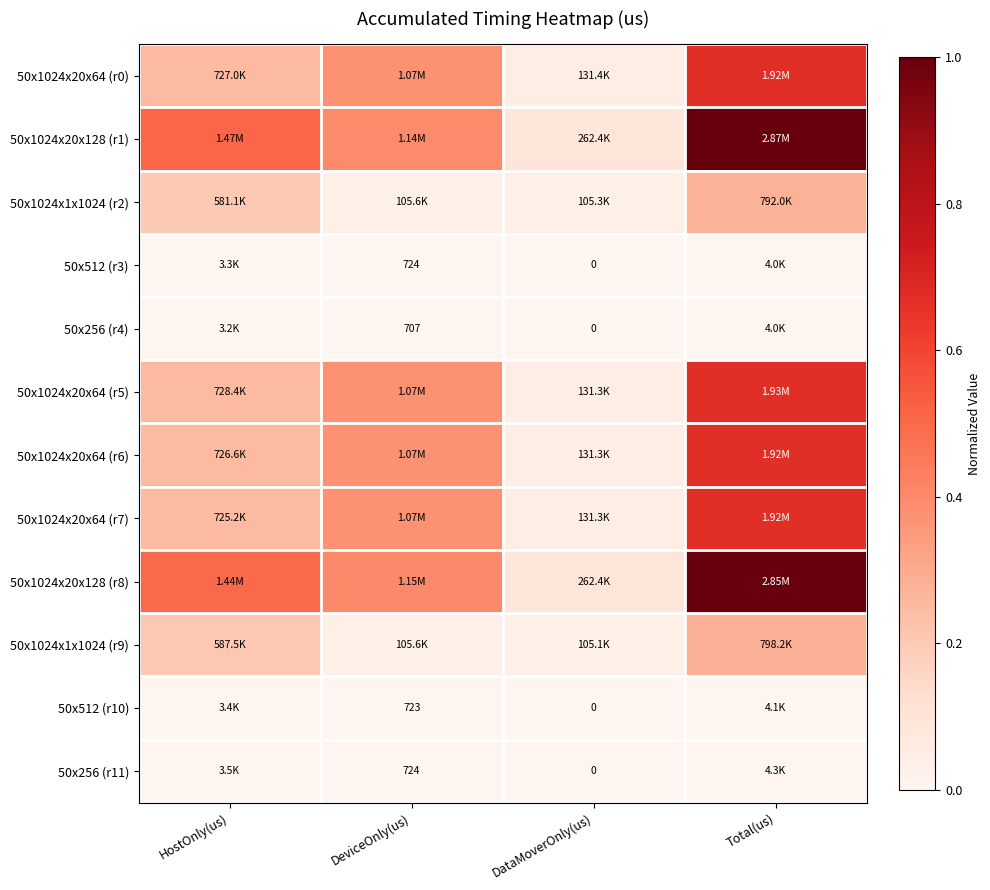

At HostOnly(us), list the series in order from smallest to largest.

50x256 (r4), 50x512 (r3), 50x512 (r10), 50x256 (r11), 50x1024x1x1024 (r2), 50x1024x1x1024 (r9), 50x1024x20x64 (r7), 50x1024x20x64 (r6), 50x1024x20x64 (r0), 50x1024x20x64 (r5), 50x1024x20x128 (r8), 50x1024x20x128 (r1)